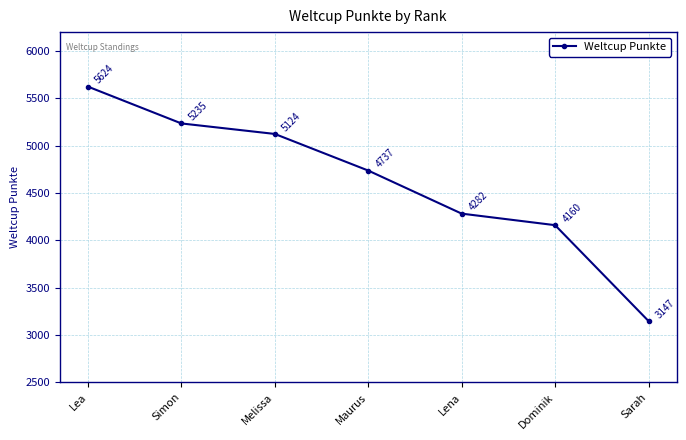

Where does the data first go above 4737?

Lea